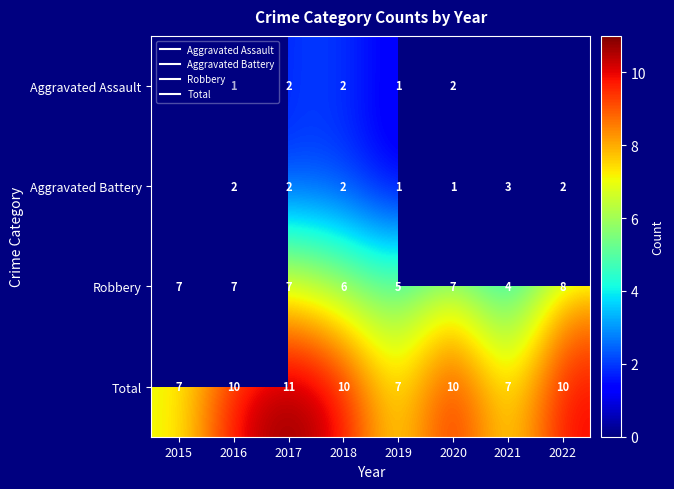

Rank the categories by Total value from highest to lowest.

2017, 2016, 2018, 2020, 2022, 2015, 2019, 2021